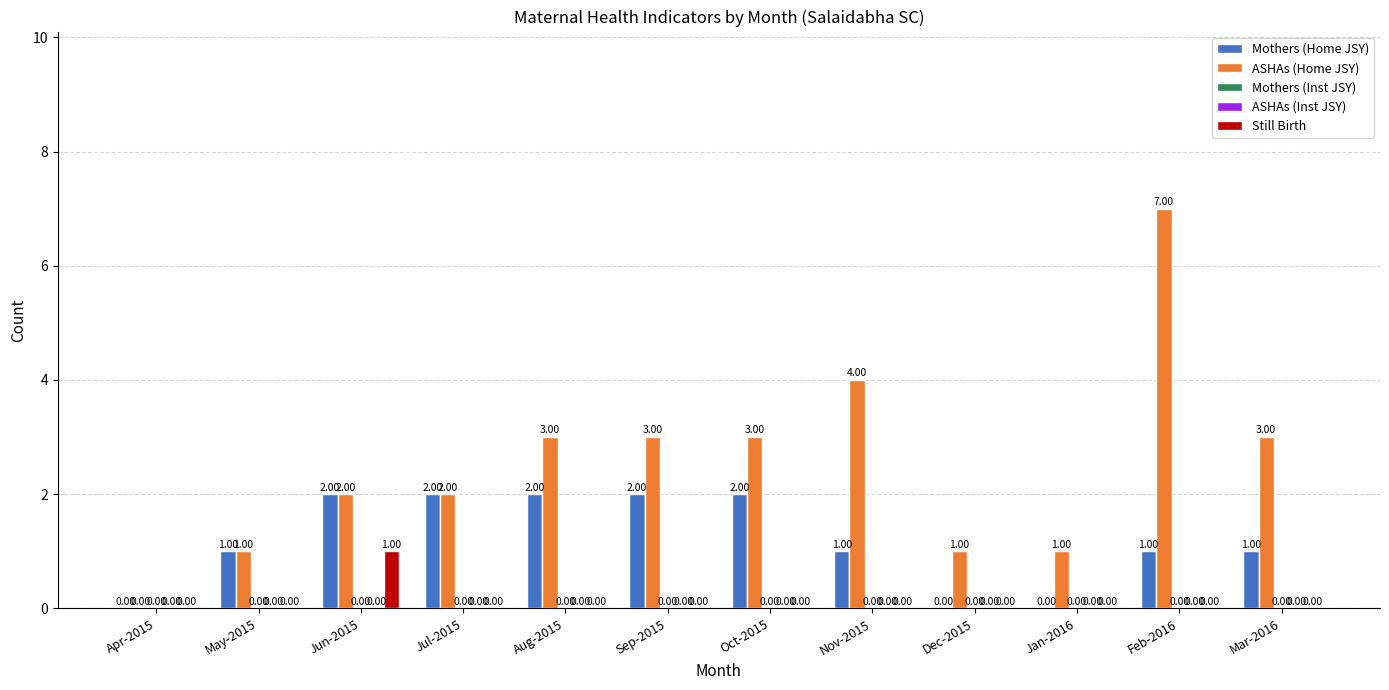

What is the label of the 8th bar from the left?

Nov-2015